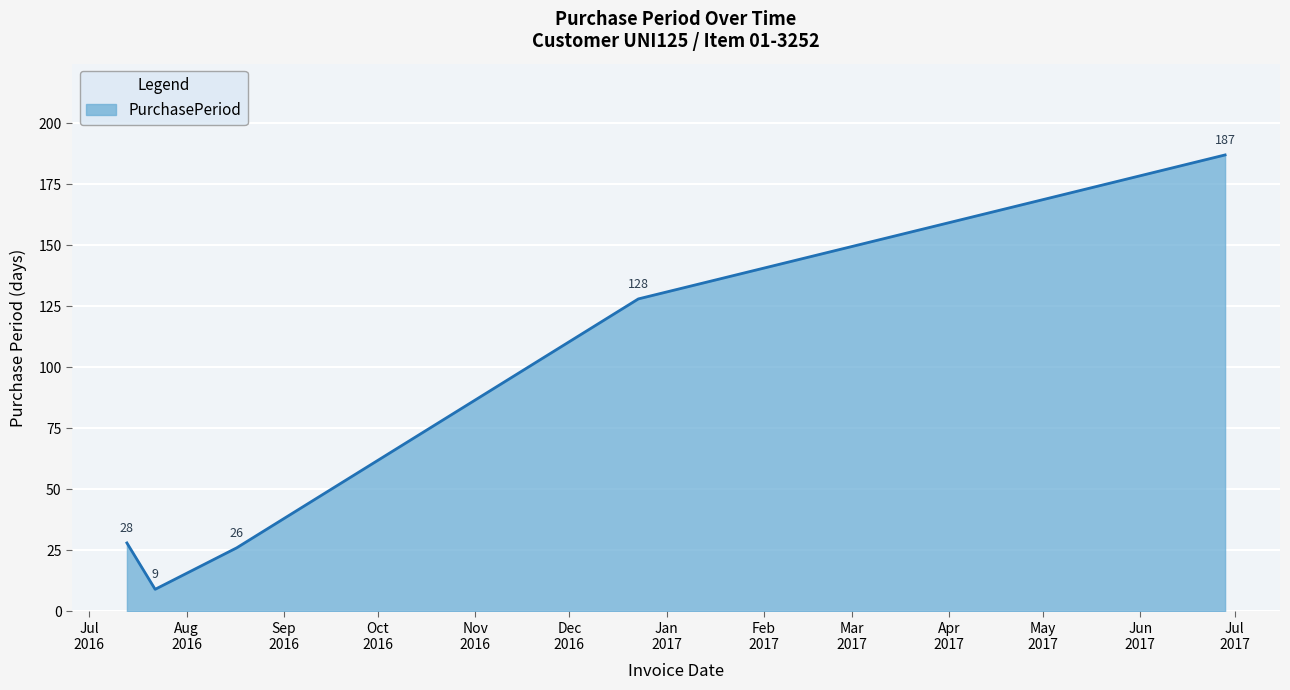

True or false: there are more than 1 points higher than both neighbors.

False